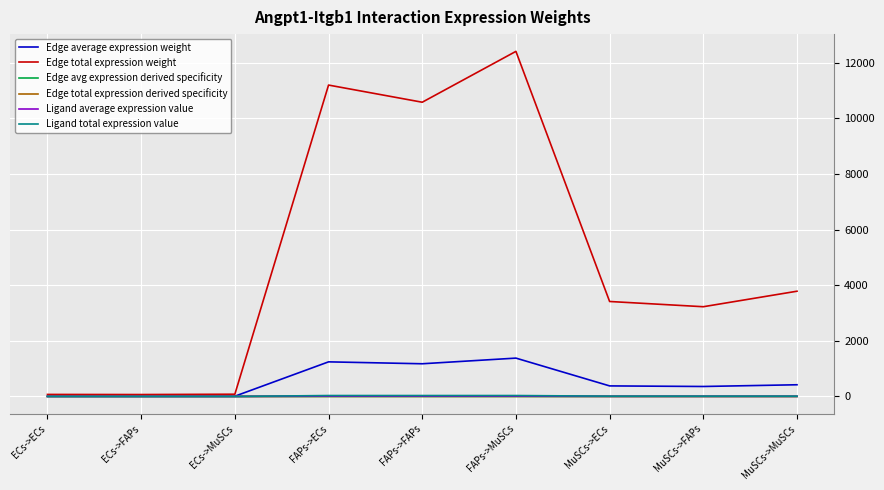

What is the difference between the highest and lowest values at MuSCs->ECs?

3413.0